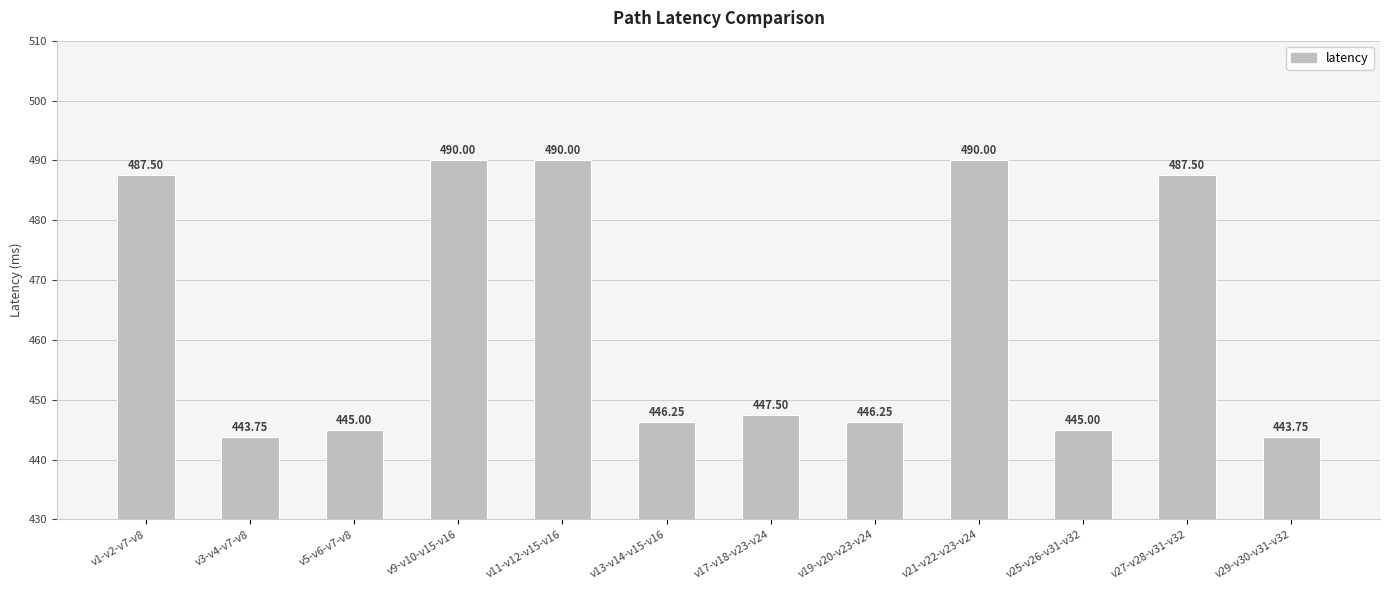

The value at v29-v30-v31-v32 is 443.8. True or false?

True